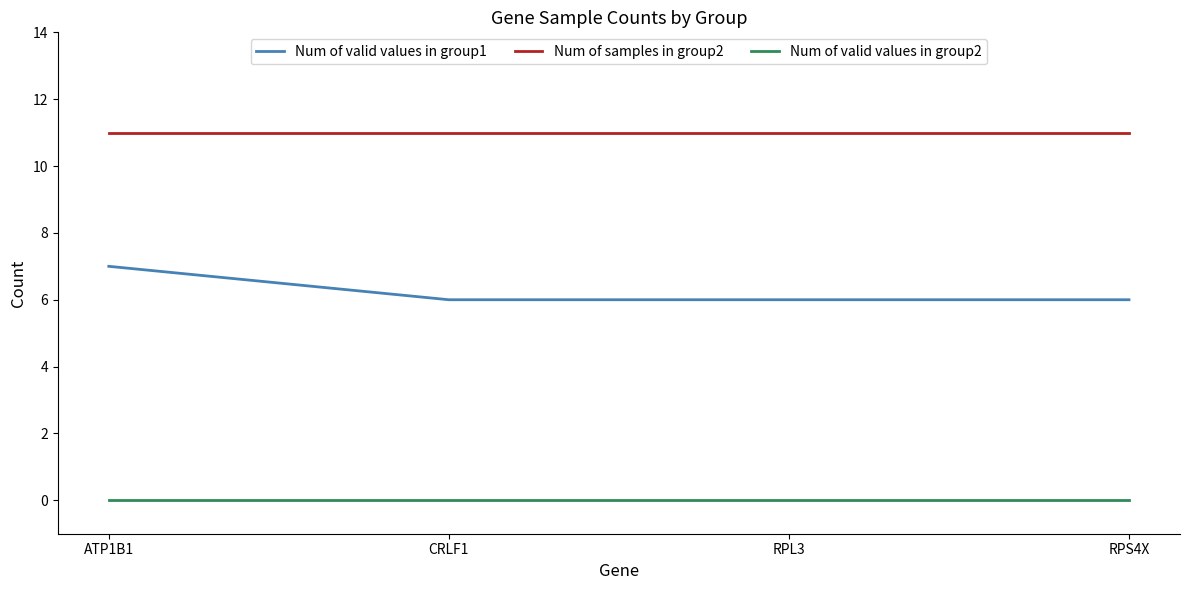

What is the average value of the Num of samples in group2 series?

11